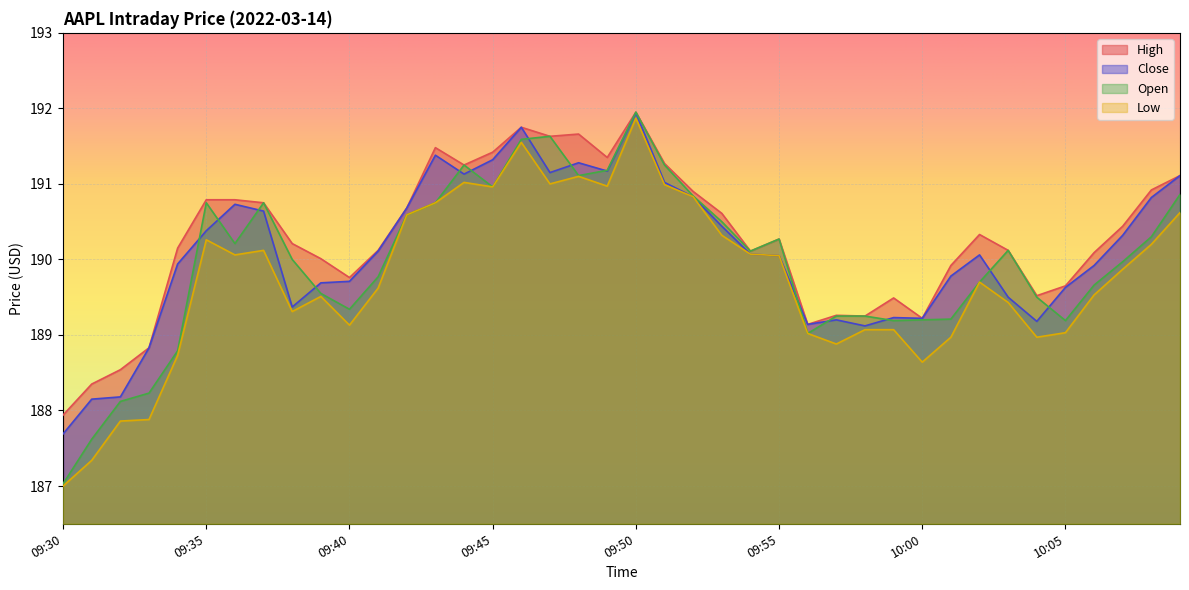

Reading left to right, list all the values displayed in this chart.

High: 09:30=187.9	09:31=188.3	09:32=188.5	09:33=188.8	09:34=190.2	09:35=190.8	09:36=190.8	09:37=190.8	09:38=190.2	09:39=190.0	09:40=189.8	09:41=190.1	09:42=190.7	09:43=191.5	09:44=191.2	09:45=191.4	09:46=191.8	09:47=191.6	09:48=191.7	09:49=191.3	09:50=191.9	09:51=191.3	09:52=190.9	09:53=190.6	09:54=190.1	09:55=190.3	09:56=189.1	09:57=189.3	09:58=189.2	09:59=189.5	10:00=189.2	10:01=189.9	10:02=190.3	10:03=190.1	10:04=189.5	10:05=189.7	10:06=190.1	10:07=190.4	10:08=190.9	10:09=191.1
Close: 09:30=187.7	09:31=188.2	09:32=188.2	09:33=188.8	09:34=189.9	09:35=190.4	09:36=190.7	09:37=190.6	09:38=189.4	09:39=189.7	09:40=189.7	09:41=190.1	09:42=190.7	09:43=191.4	09:44=191.1	09:45=191.3	09:46=191.8	09:47=191.2	09:48=191.3	09:49=191.2	09:50=191.9	09:51=191.0	09:52=190.8	09:53=190.4	09:54=190.1	09:55=190.1	09:56=189.1	09:57=189.2	09:58=189.1	09:59=189.2	10:00=189.2	10:01=189.8	10:02=190.1	10:03=189.5	10:04=189.2	10:05=189.6	10:06=189.9	10:07=190.3	10:08=190.8	10:09=191.1
Open: 09:30=187.0	09:31=187.6	09:32=188.1	09:33=188.2	09:34=188.8	09:35=190.8	09:36=190.2	09:37=190.8	09:38=190.0	09:39=189.6	09:40=189.3	09:41=189.8	09:42=190.6	09:43=190.8	09:44=191.2	09:45=191.0	09:46=191.6	09:47=191.6	09:48=191.1	09:49=191.2	09:50=191.9	09:51=191.2	09:52=190.8	09:53=190.5	09:54=190.1	09:55=190.3	09:56=189.0	09:57=189.2	09:58=189.2	09:59=189.2	10:00=189.2	10:01=189.2	10:02=189.7	10:03=190.1	10:04=189.5	10:05=189.2	10:06=189.7	10:07=190.0	10:08=190.3	10:09=190.9
Low: 09:30=187.0	09:31=187.3	09:32=187.9	09:33=187.9	09:34=188.7	09:35=190.3	09:36=190.1	09:37=190.1	09:38=189.3	09:39=189.5	09:40=189.1	09:41=189.6	09:42=190.6	09:43=190.8	09:44=191.0	09:45=191.0	09:46=191.6	09:47=191.0	09:48=191.1	09:49=191.0	09:50=191.9	09:51=191.0	09:52=190.8	09:53=190.3	09:54=190.1	09:55=190.1	09:56=189.0	09:57=188.9	09:58=189.1	09:59=189.1	10:00=188.6	10:01=189.0	10:02=189.7	10:03=189.4	10:04=189.0	10:05=189.0	10:06=189.5	10:07=189.9	10:08=190.2	10:09=190.6